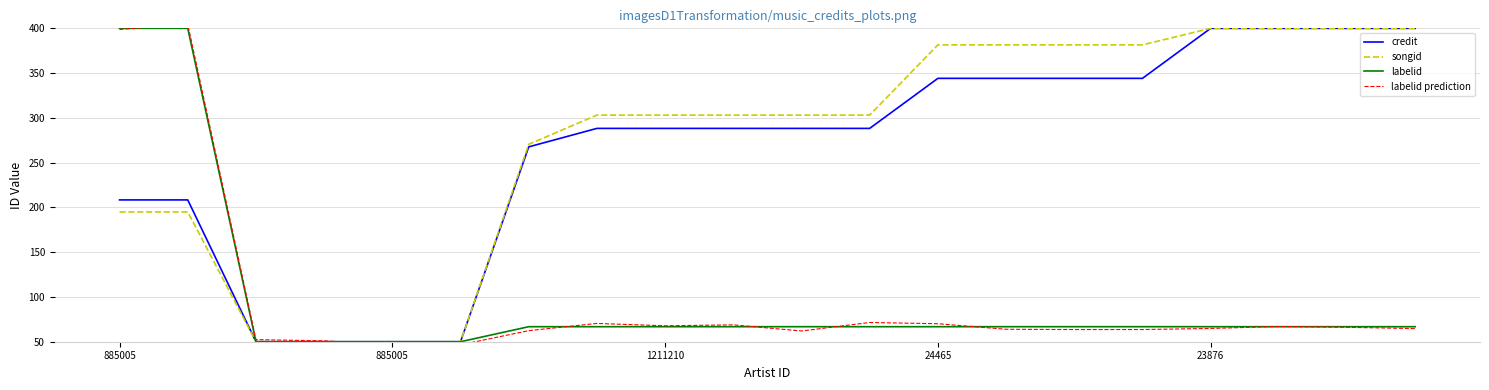

List the series in order of their peak value, highest first.

labelid prediction, credit, songid, labelid